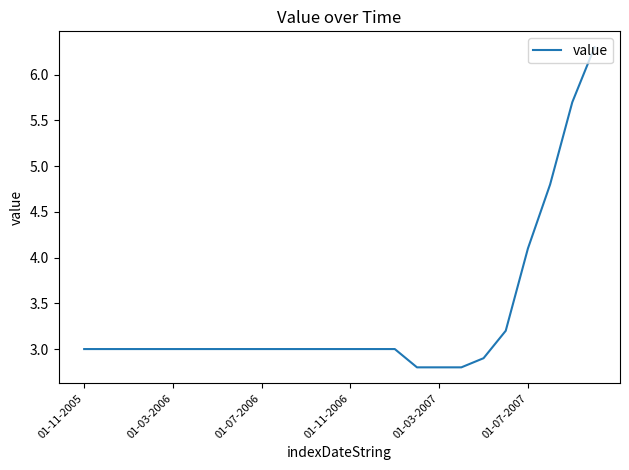

What is the maximum value shown in the chart?

6.3